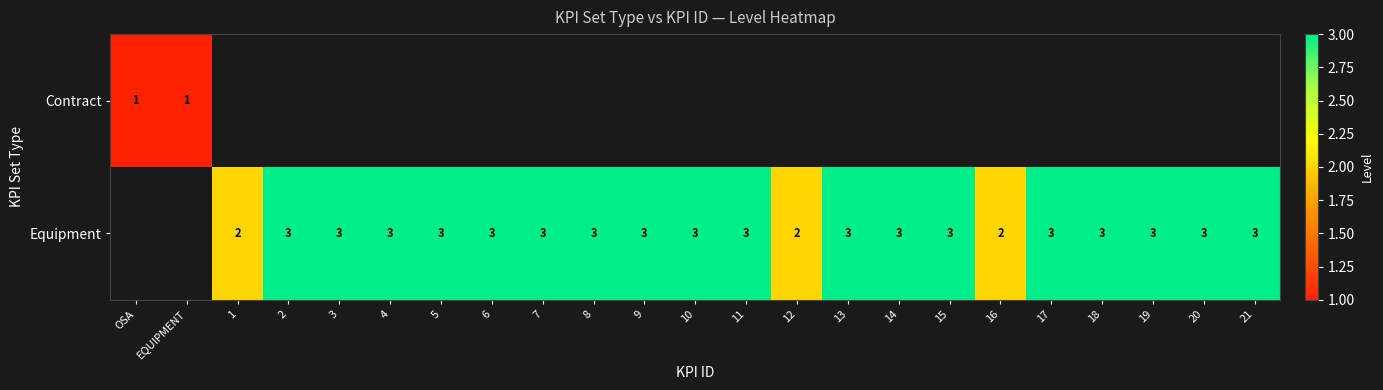

What is the sum of the Equipment values at 14 and 20?

6